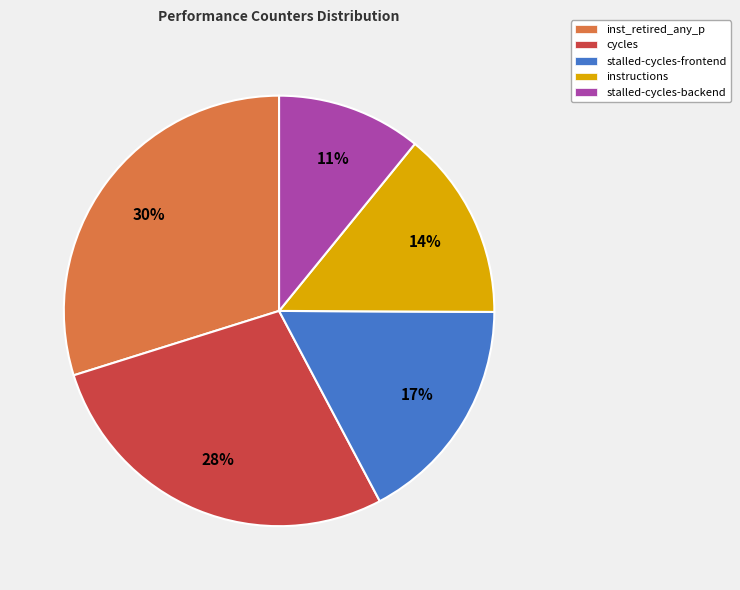

What is the smallest slice in the pie chart?

stalled-cycles-backend